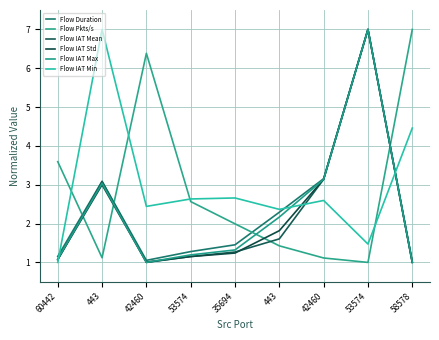

What is the value of the Flow Pkts/s point at the 4th from the left?

2.6